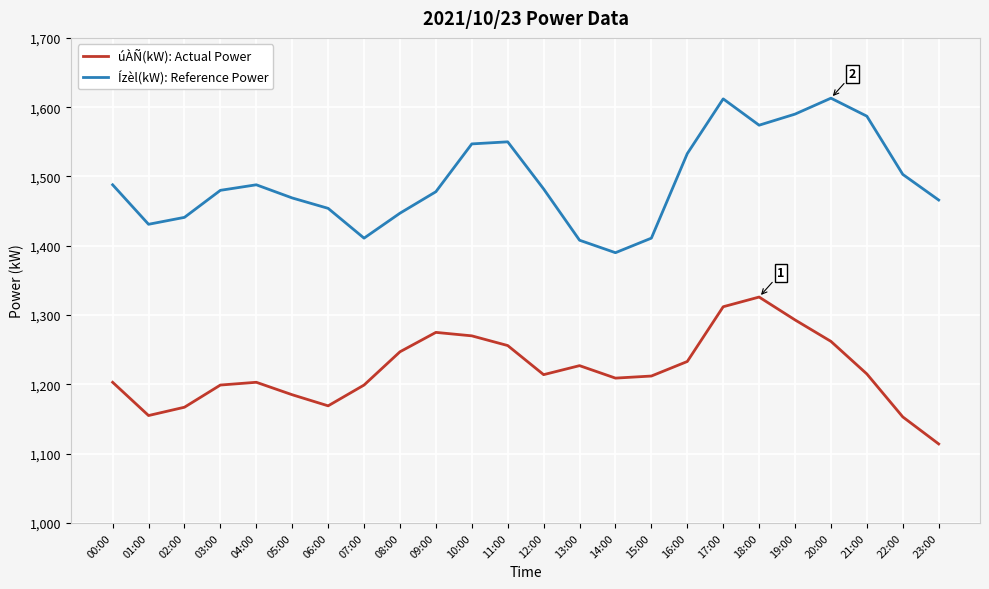

Rank the series by their maximum value, from highest to lowest.

Ízèl(kW): Reference Power, úÀÑ(kW): Actual Power